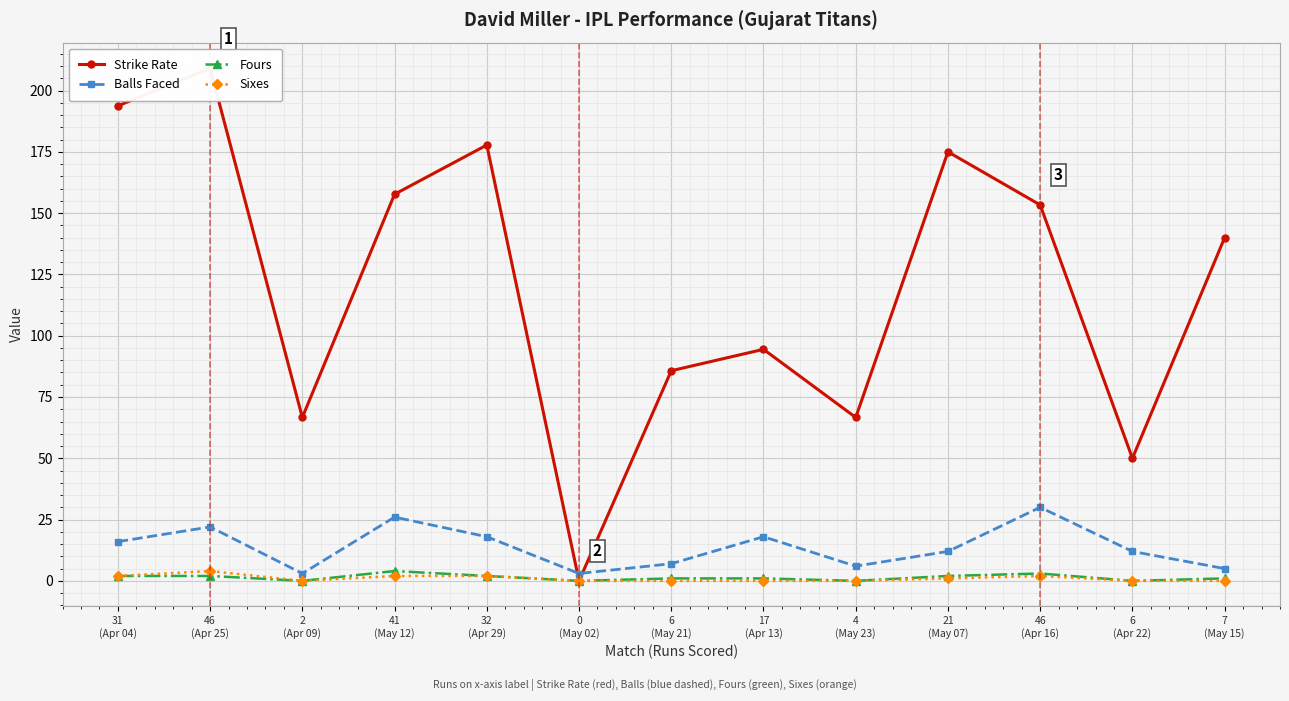

What are all the series names shown in the legend?

Strike Rate, Balls Faced, Fours, Sixes